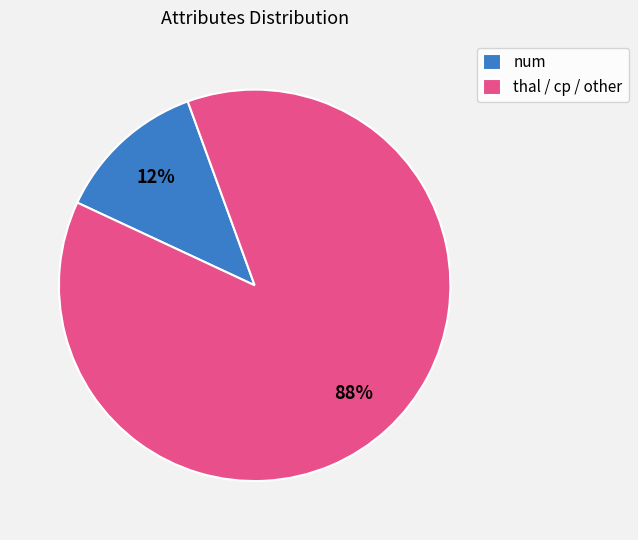

To the nearest percent, what is the average slice percentage?

50%